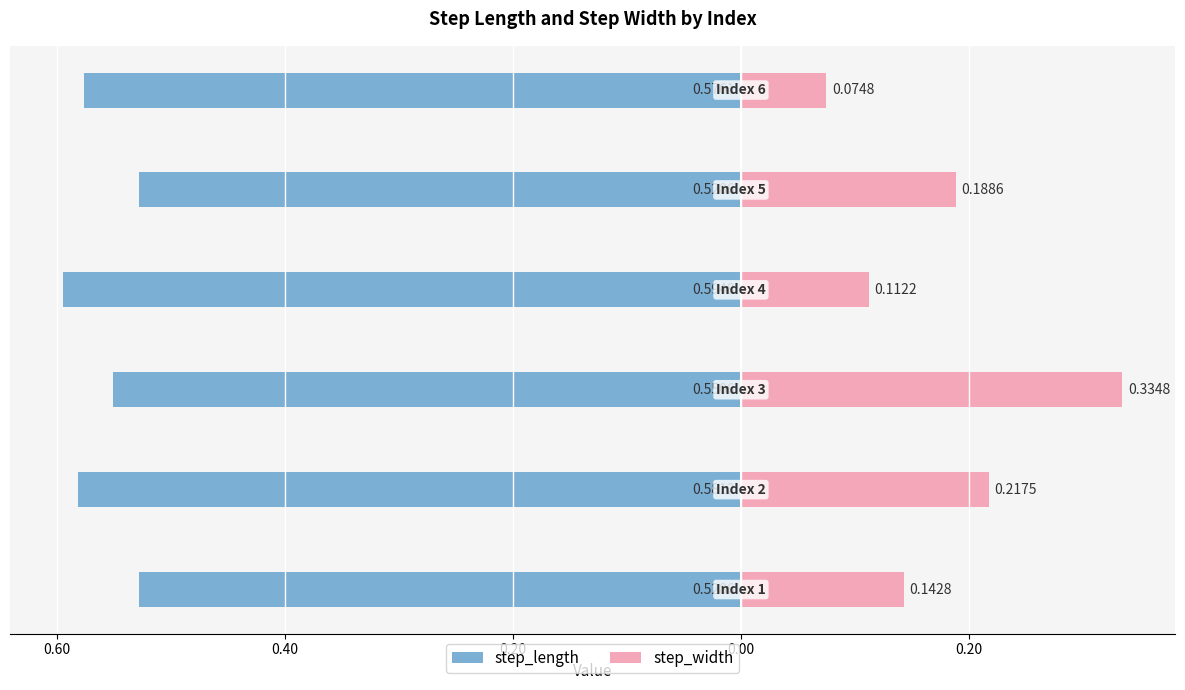

What is the value of the step_width bar at the 5th from the left?

0.2